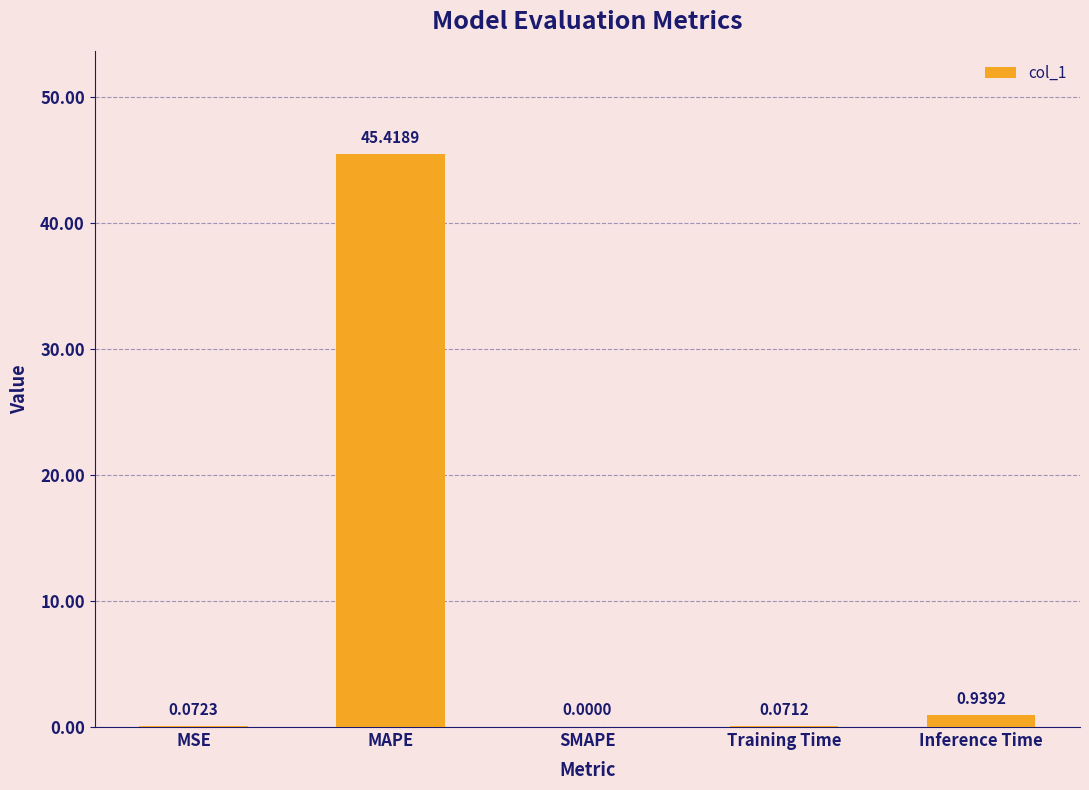

At which category does the chart reach its peak across all series?

MAPE